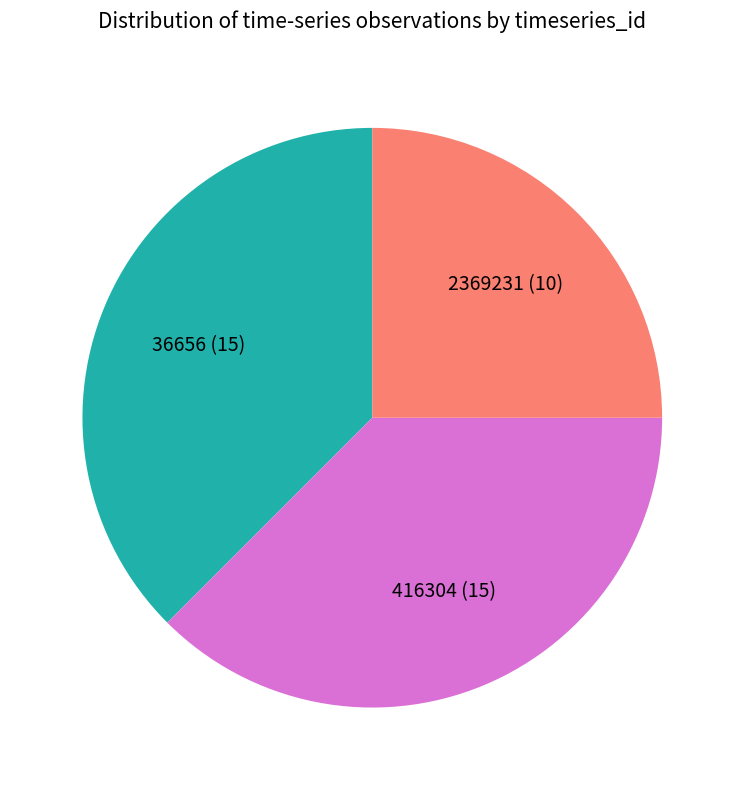

How many segments does this pie chart have?

3